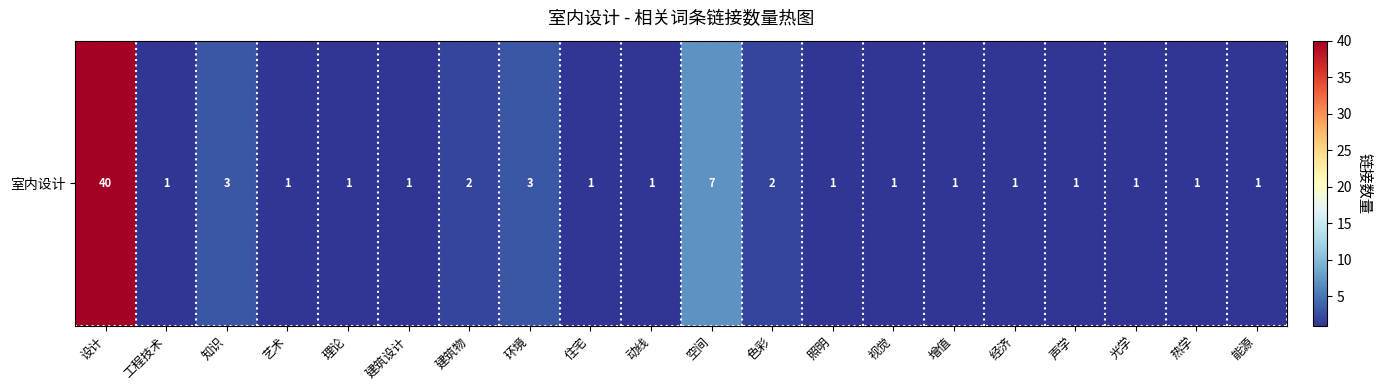

Rank the categories by value from highest to lowest.

设计, 空间, 知识, 环境, 建筑物, 色彩, 工程技术, 艺术, 理论, 建筑设计, 住宅, 动线, 照明, 视觉, 增值, 经济, 声学, 光学, 热学, 能源